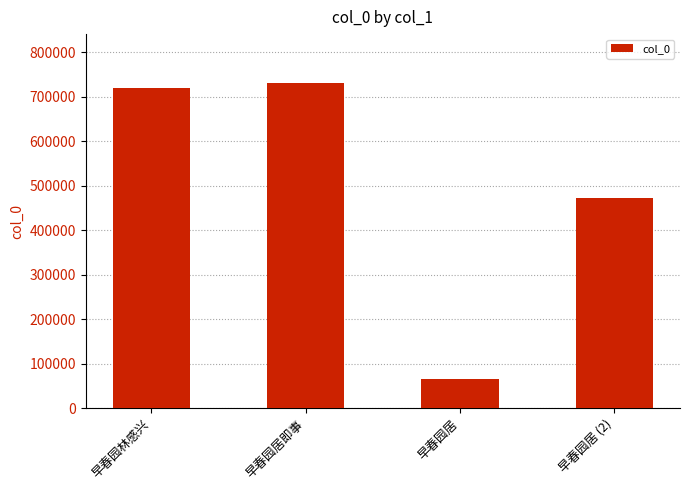

The value at 早春园居 (2) is 473255. True or false?

True